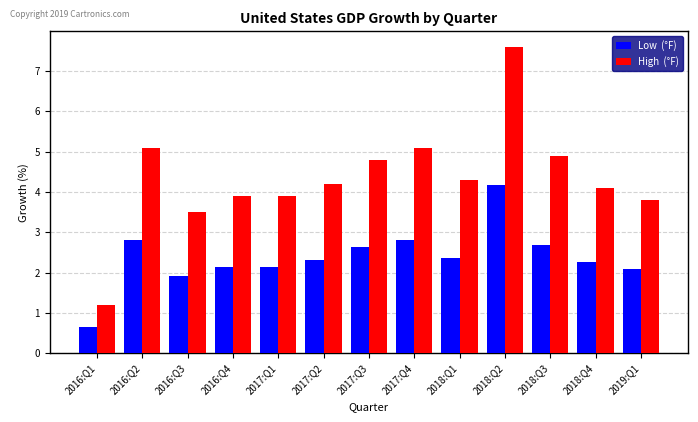

What is the difference between the highest and lowest values at 2018:Q1?

1.9